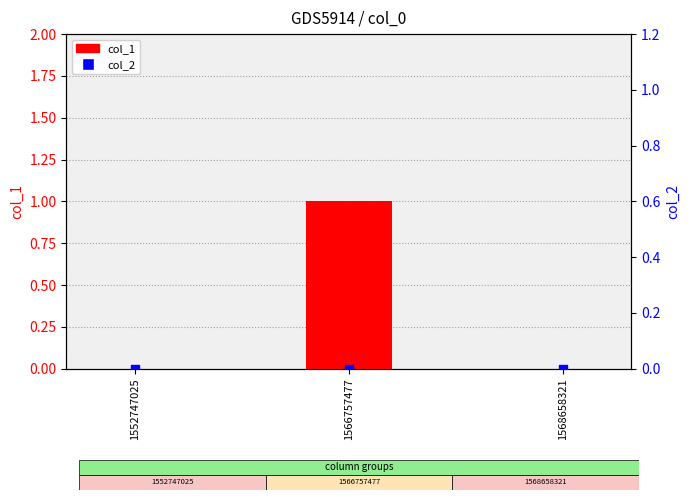

Which series contains the lowest Y value?

col_1